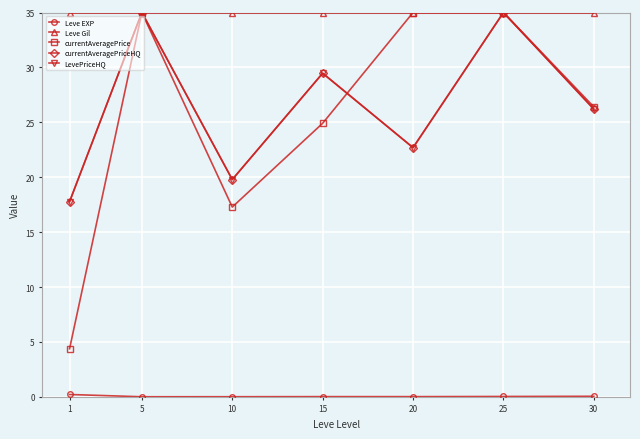

Where is LevePriceHQ nearest to the value 26?

30